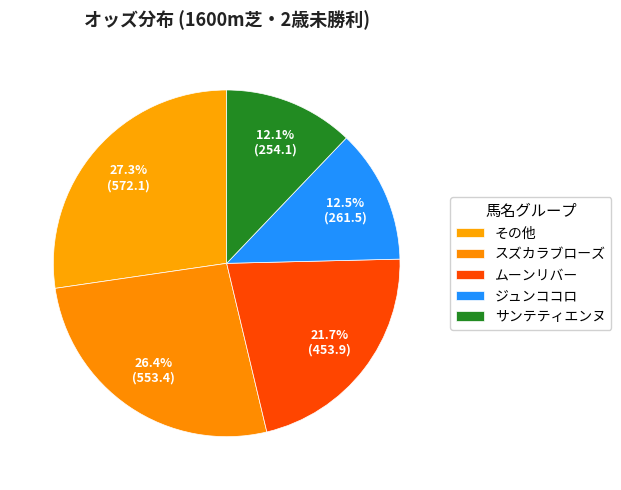

How many slices are in this pie chart?

5